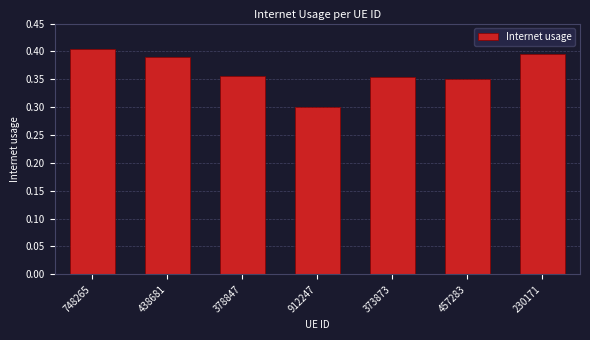

Is it true that the value at 438681 is 0.4?

True